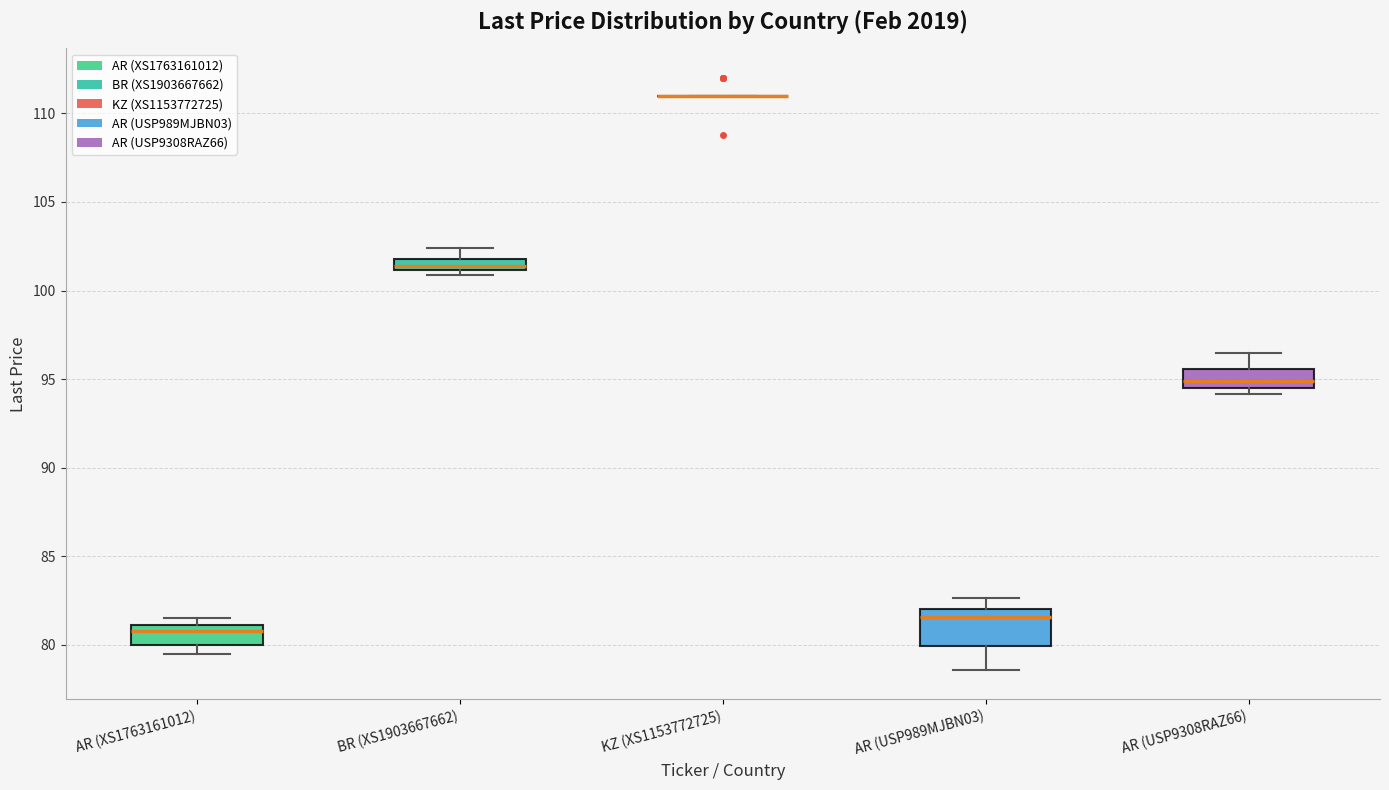

Where does the median line of the box for AR (USP989MJBN03) sit on the y-axis? The values are not printed on the chart, so give them approximately, as read against the axis.

81.5